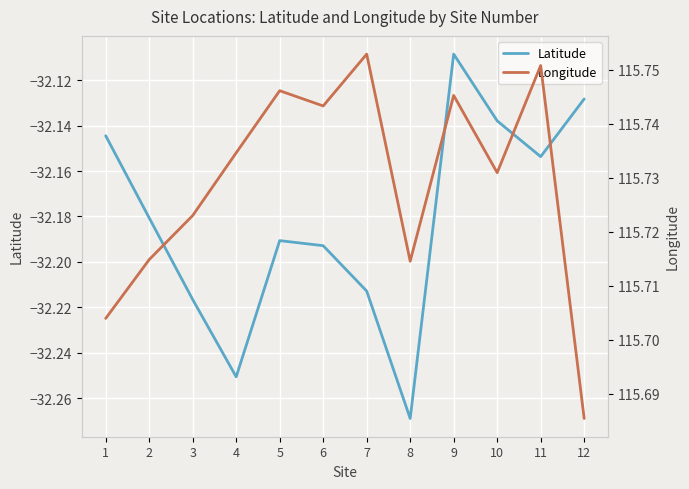

What is the maximum value shown in the chart?

115.8